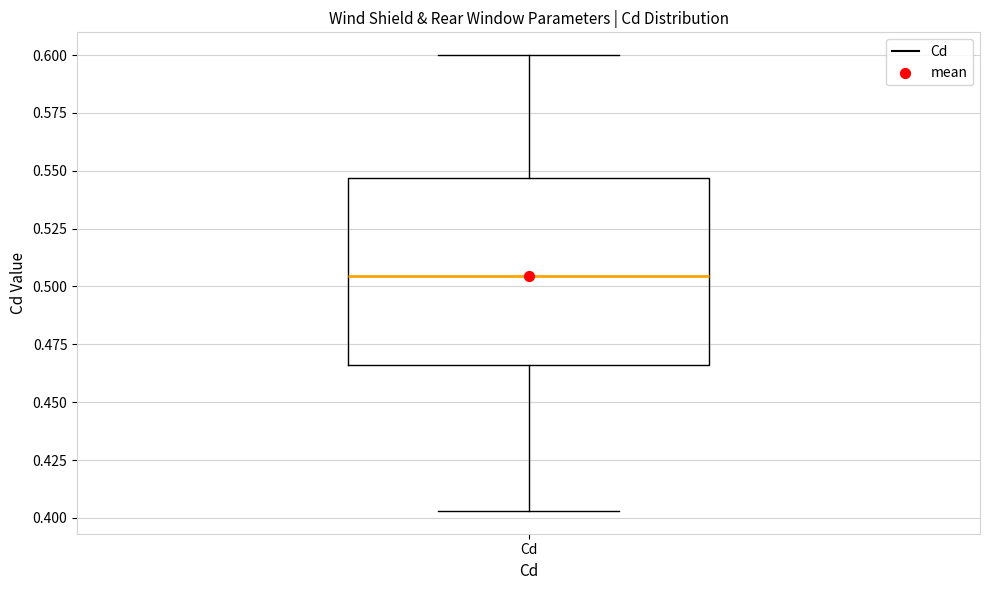

Transcribe this box plot: give where the median line is, the range the box spans, and where the two whiskers end, as read against the y-axis. The values are not printed on the chart, so give them approximately, as read against the axis.

median 0.505, box 0.465 to 0.545, whiskers 0.405 to 0.600